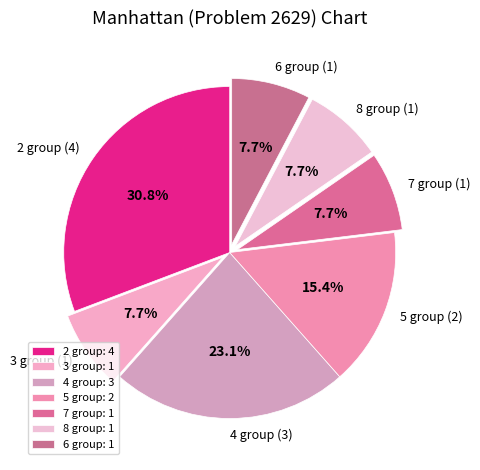

Is there any slice that represents more than half of the pie?

No